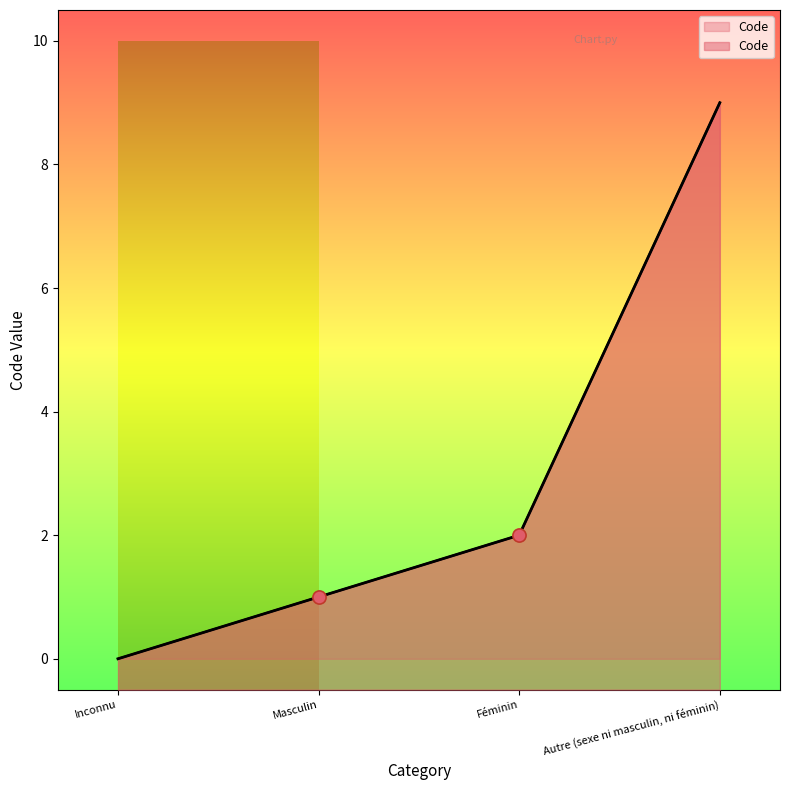

What is the ratio of the value at Masculin to the value at Féminin?

0.5